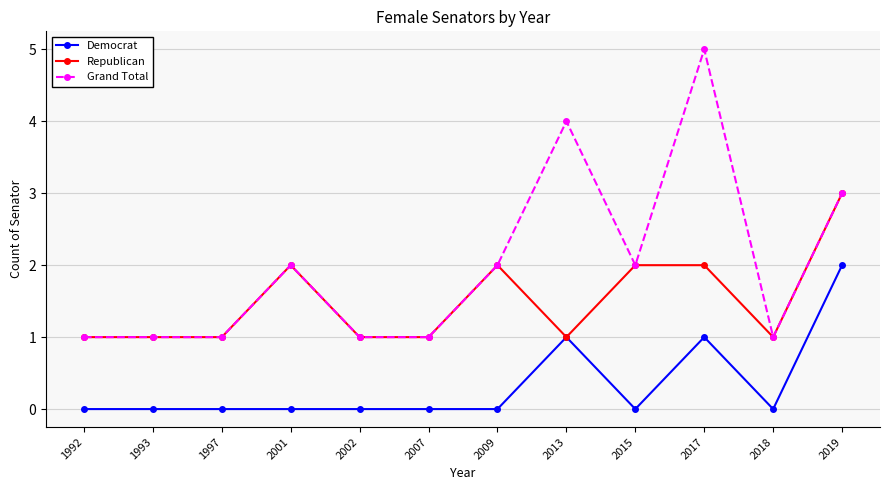

What value does the Grand Total series have at 2017?

5